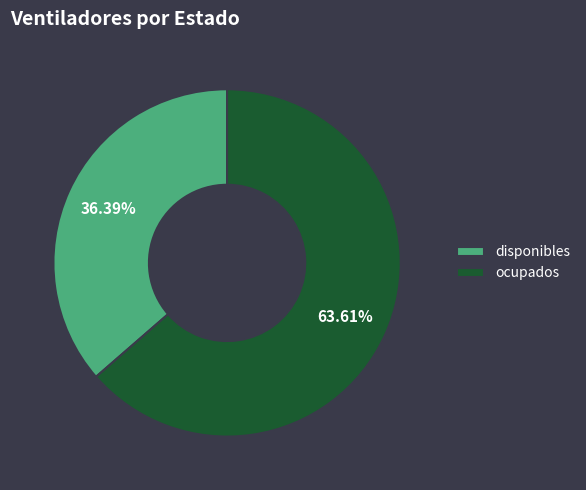

How many slices are in this pie chart?

2